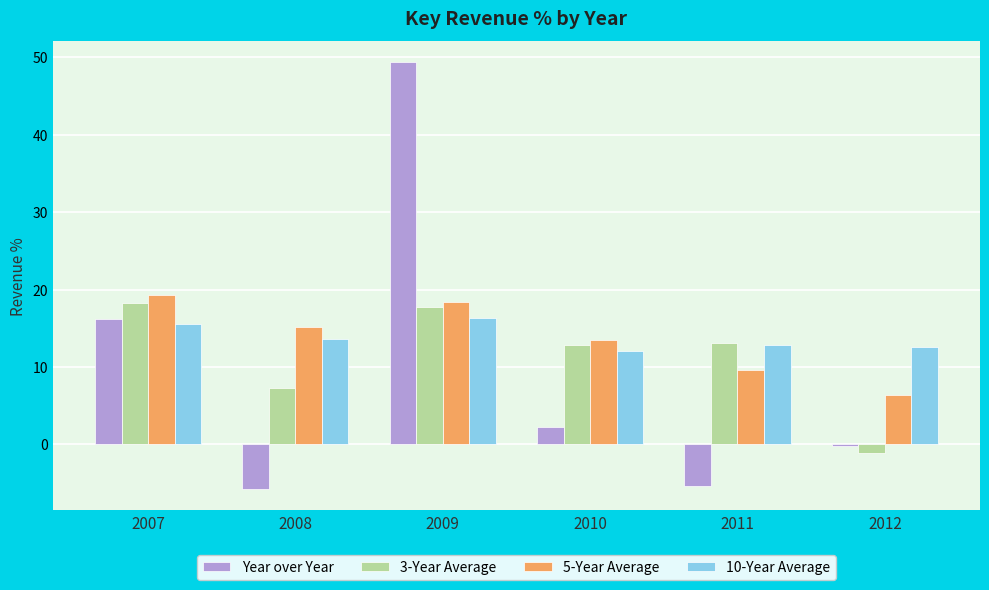

What is the spread (max minus min) of values at 2012?

13.7